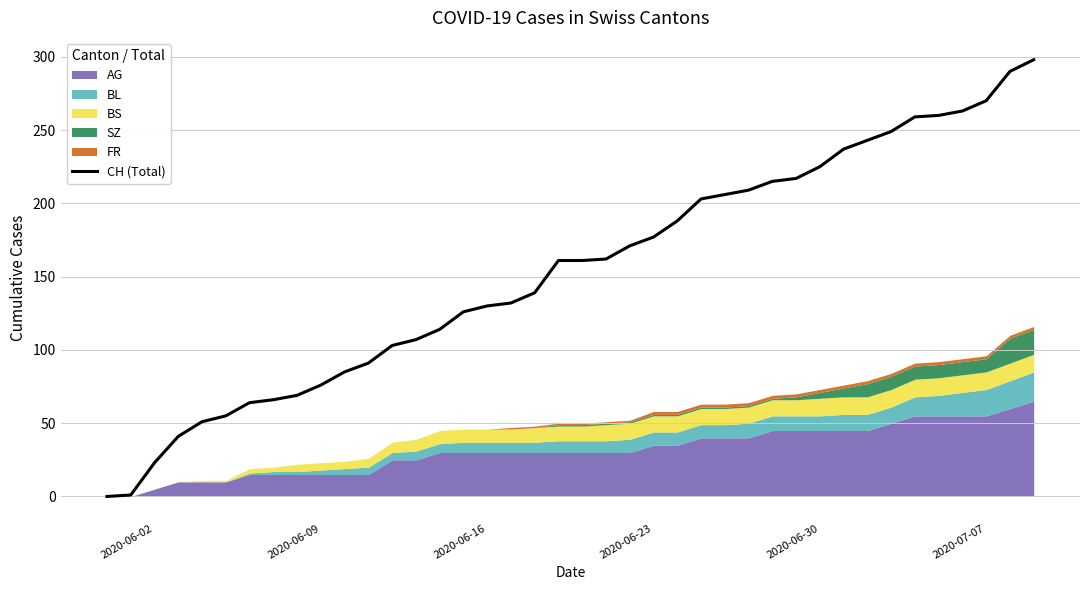

What is the maximum value for CH (Total)?

298